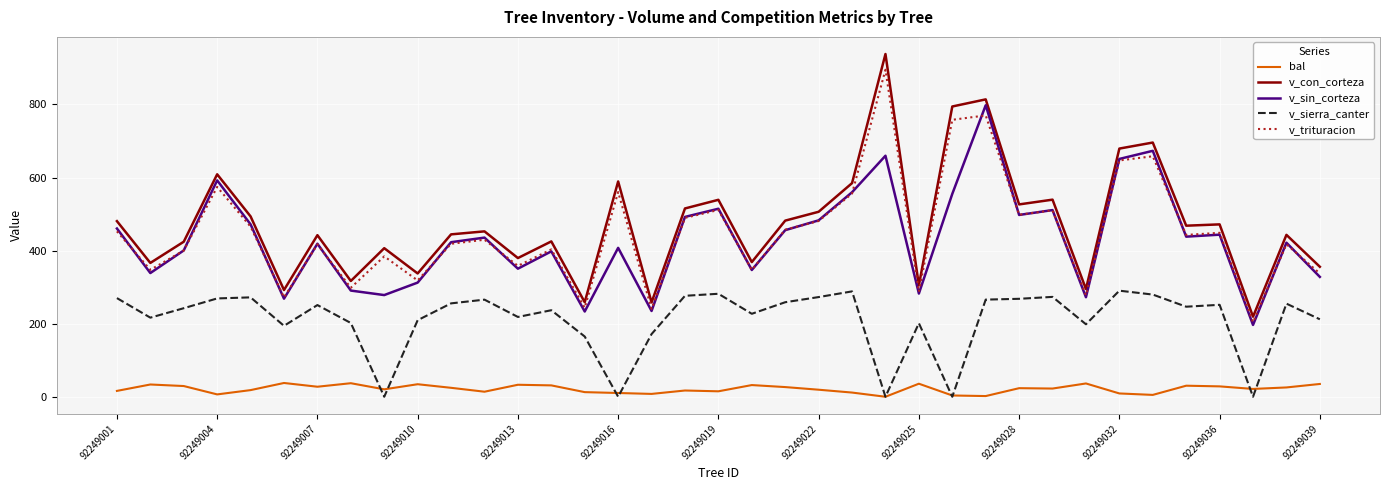

Rank the series by their maximum value, from lowest to highest.

bal, v_sierra_canter, v_sin_corteza, v_trituracion, v_con_corteza